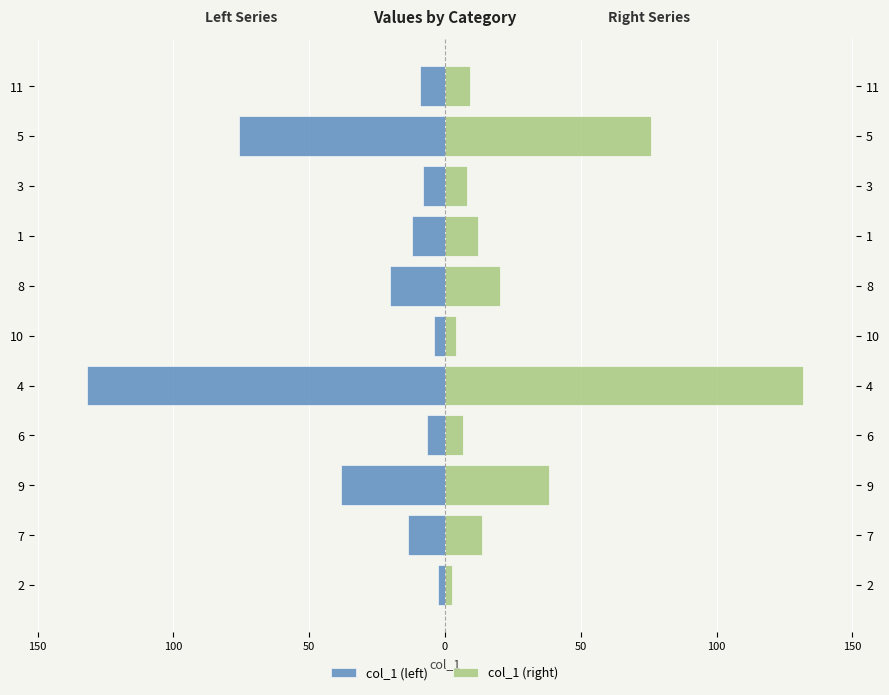

What is the difference between the highest and lowest values at 100?

76.8